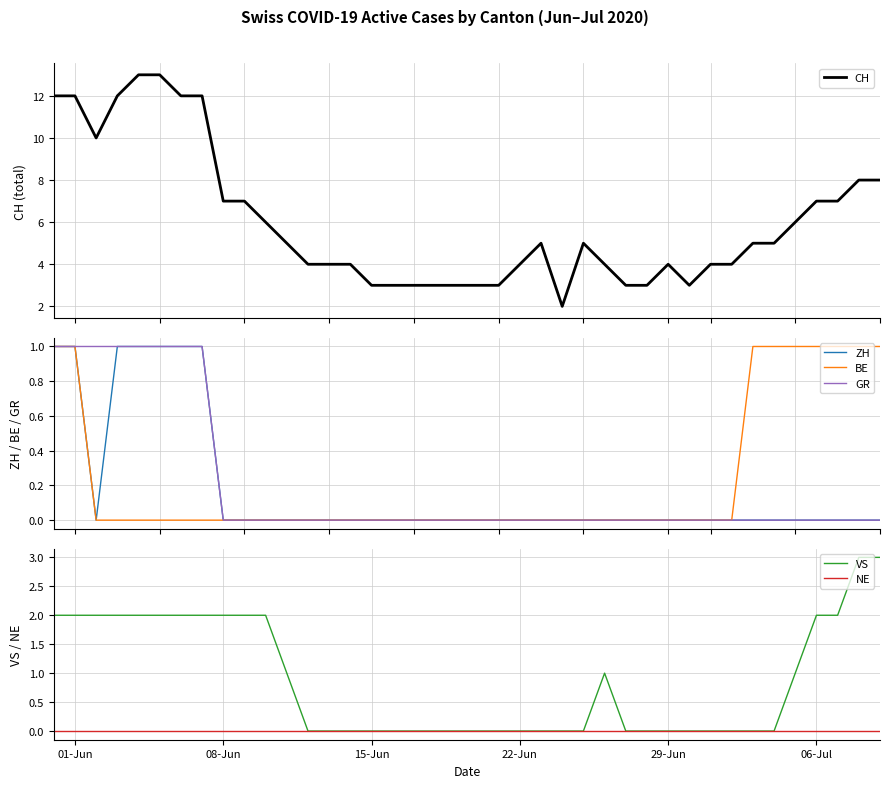

Which series has the widest spread of values?

CH